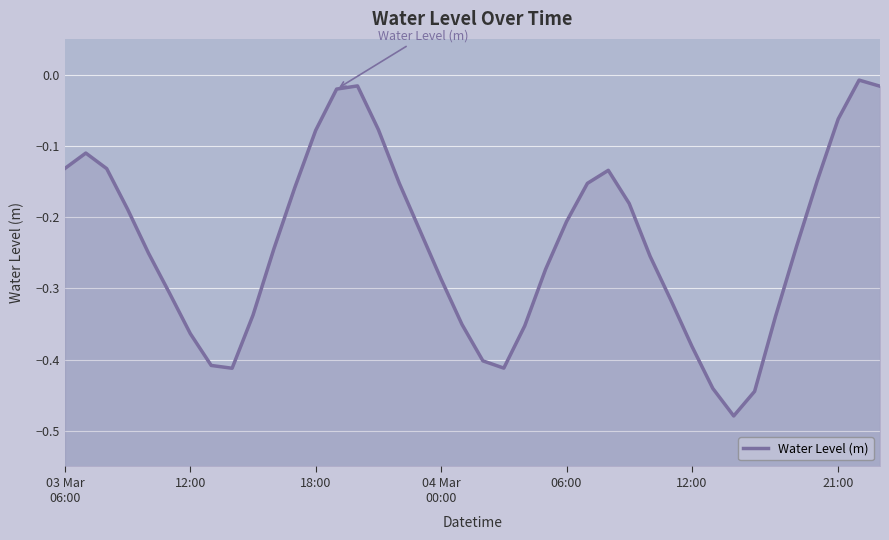

True or false: there are more than 2 points higher than both neighbors.

True